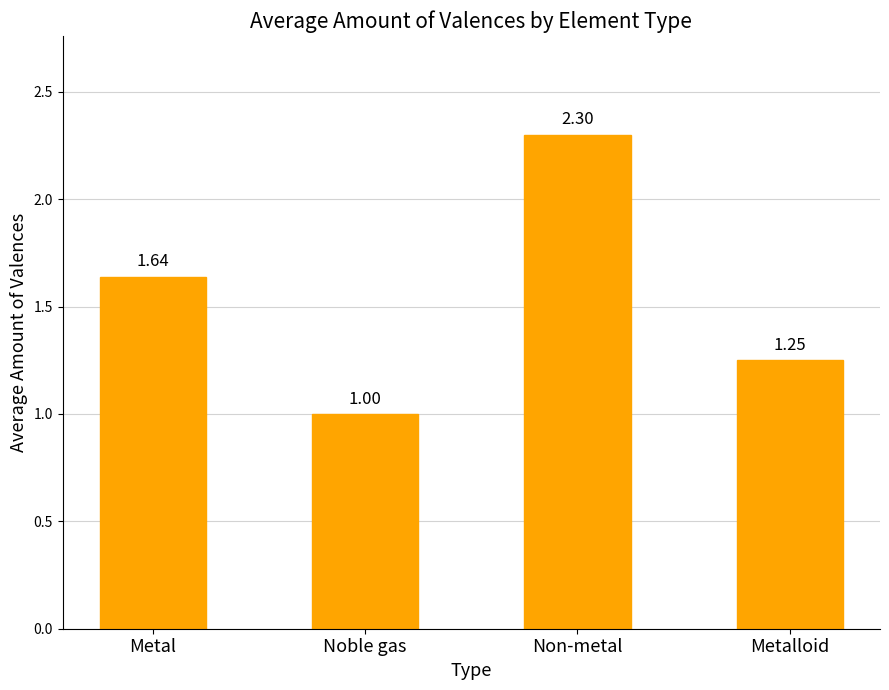

Approximately how many times larger is the value at Metalloid compared to Metal?

0.8